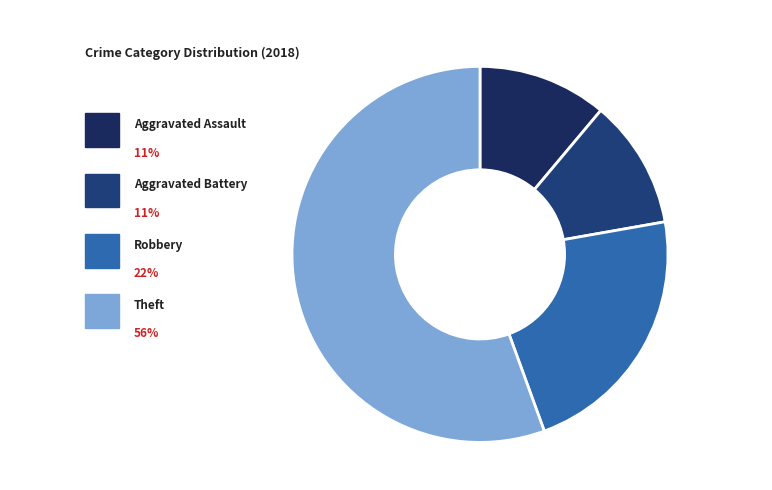

To the nearest percent, what portion does Robbery represent?

22%